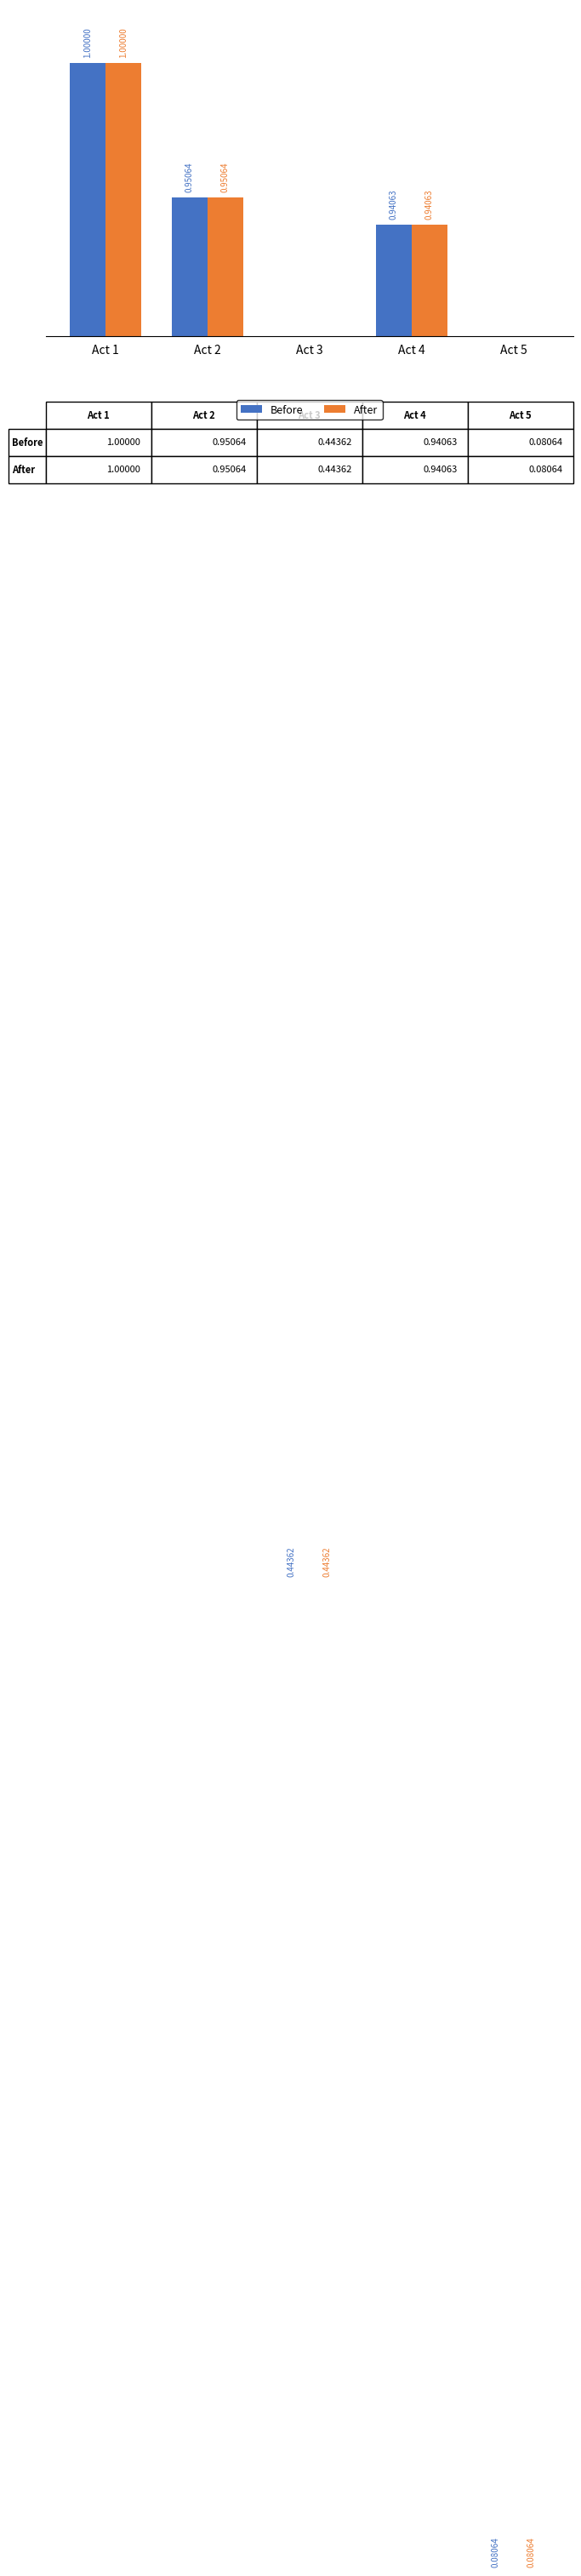

List the series in order of their overall mean, lowest first.

Before, After